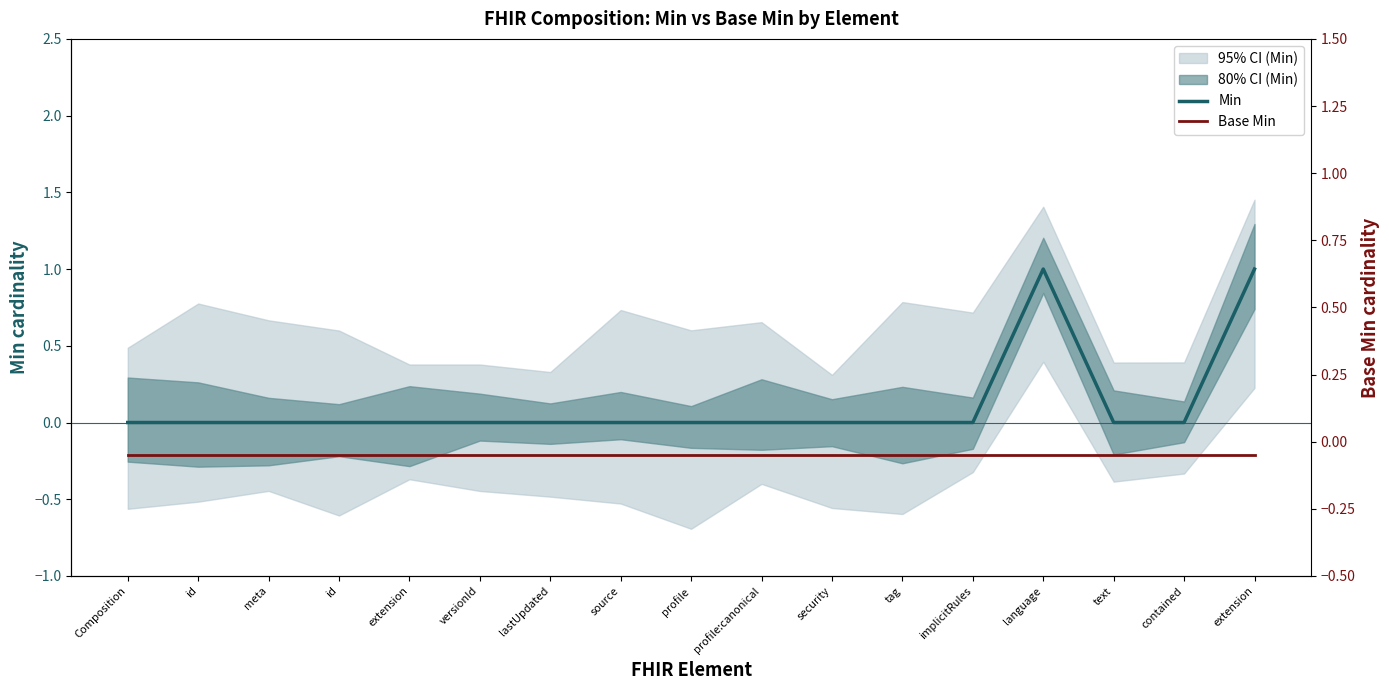

What is the greatest value displayed?

1.0